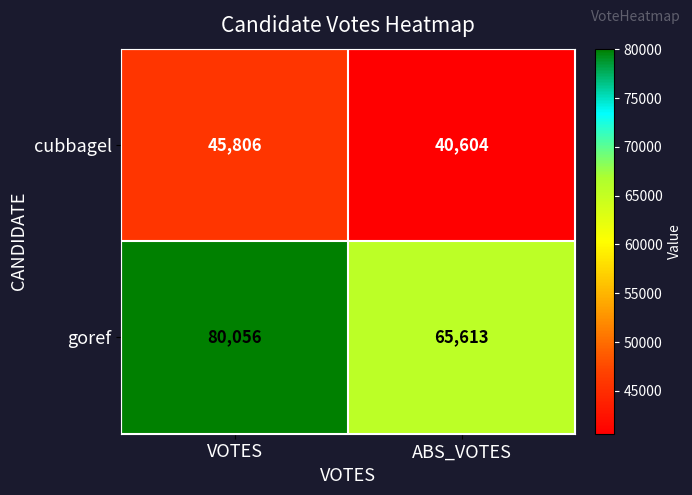

Between VOTES and ABS_VOTES, which series saw the biggest shift?

goref